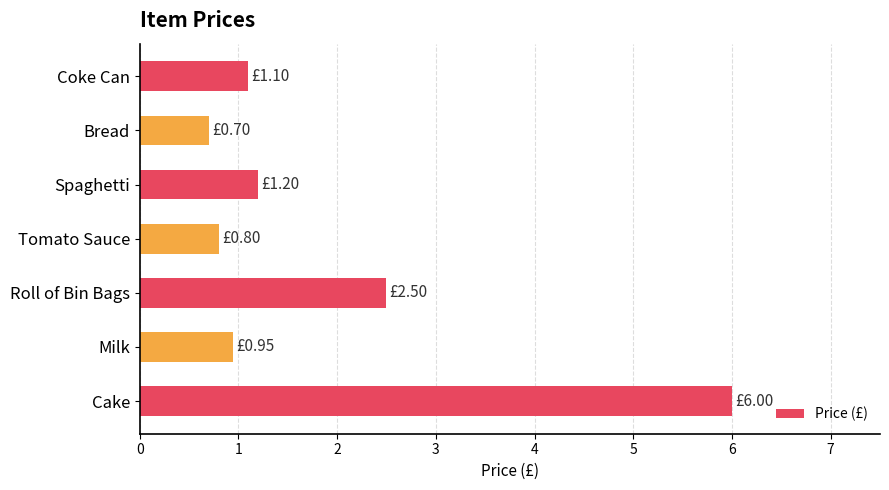

What is the minimum value shown in the chart?

0.7